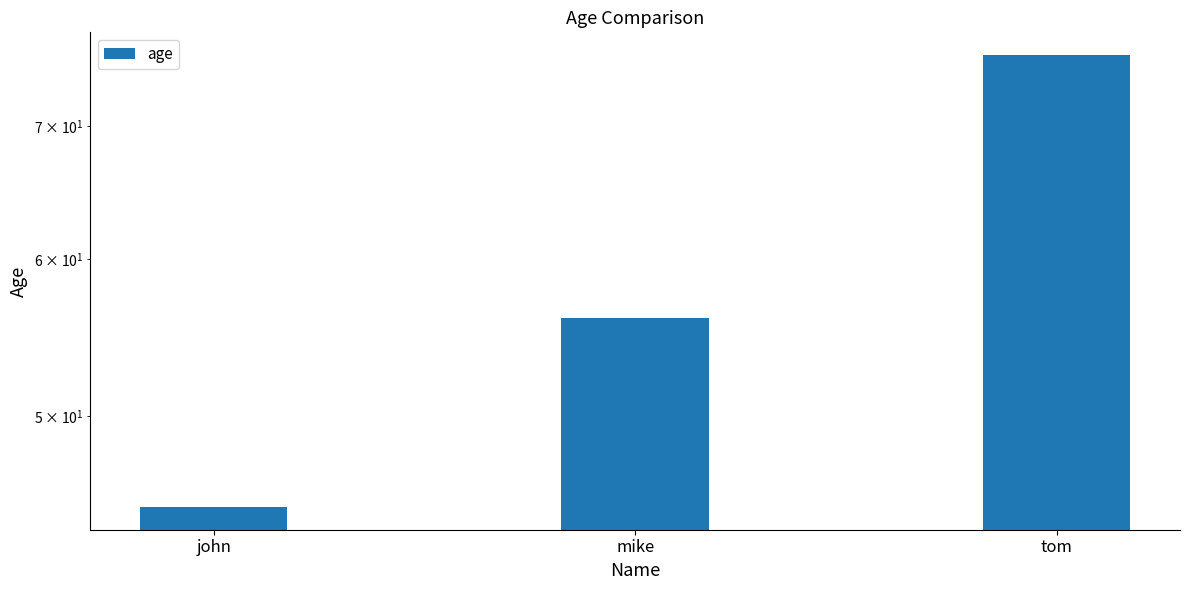

The chart shows a value of 45 at john. True or false?

True